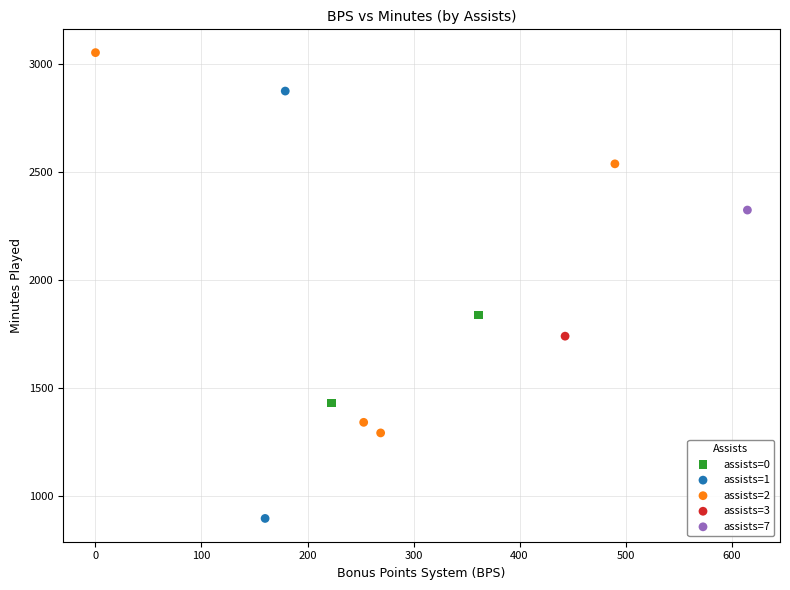

Which series contains the highest Y value?

assists=2